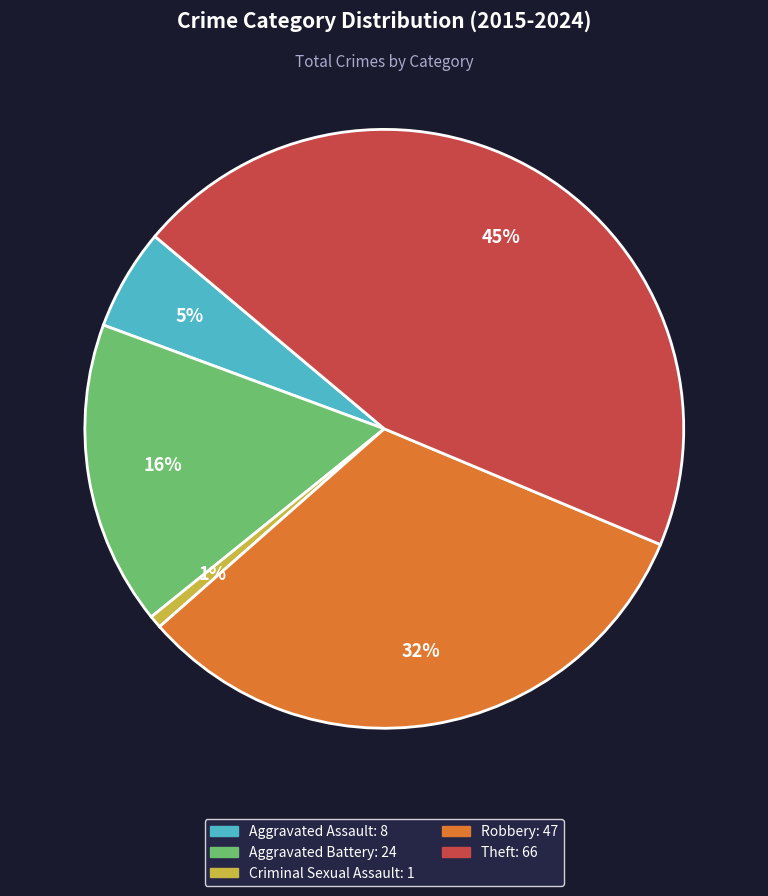

To the nearest percent, what is the average slice percentage?

20%